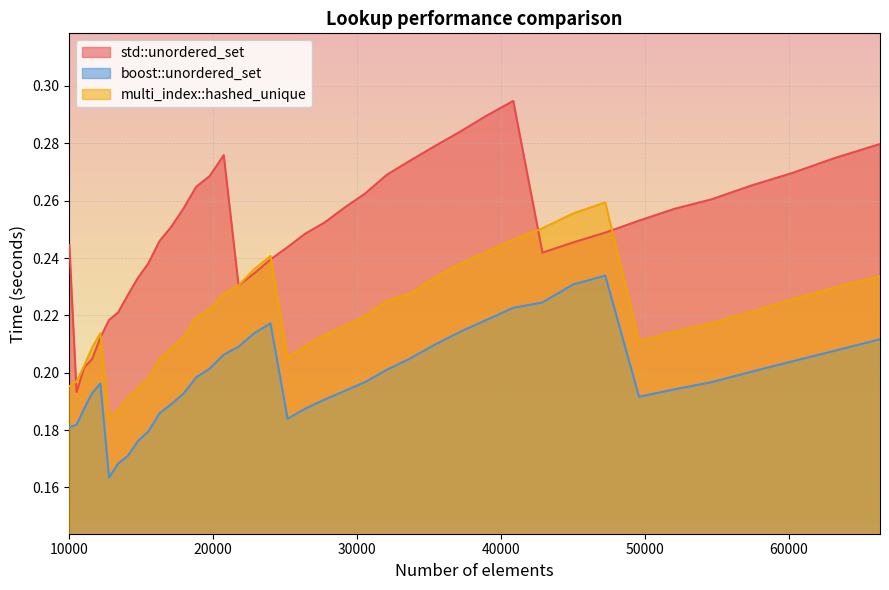

Reading right to left, extract all data points from this chart.

std::unordered_set: 66358=0.3	63216=0.3	60223=0.3	57372=0.3	54656=0.3	52069=0.3	49605=0.3	47258=0.2	45022=0.2	42892=0.2	40863=0.3	38930=0.3	37089=0.3	35335=0.3	33664=0.3	32072=0.3	30555=0.3	29110=0.3	27733=0.3	26421=0.2	25171=0.2	23980=0.2	22845=0.2	21764=0.2	20734=0.3	19753=0.3	18818=0.3	17927=0.3	17078=0.3	16269=0.2	15498=0.2	14763=0.2	14063=0.2	13396=0.2	12760=0.2	12154=0.2	11576=0.2	11025=0.2	10500=0.2	10000=0.2
boost::unordered_set: 66358=0.2	63216=0.2	60223=0.2	57372=0.2	54656=0.2	52069=0.2	49605=0.2	47258=0.2	45022=0.2	42892=0.2	40863=0.2	38930=0.2	37089=0.2	35335=0.2	33664=0.2	32072=0.2	30555=0.2	29110=0.2	27733=0.2	26421=0.2	25171=0.2	23980=0.2	22845=0.2	21764=0.2	20734=0.2	19753=0.2	18818=0.2	17927=0.2	17078=0.2	16269=0.2	15498=0.2	14763=0.2	14063=0.2	13396=0.2	12760=0.2	12154=0.2	11576=0.2	11025=0.2	10500=0.2	10000=0.2
multi_index::hashed_unique: 66358=0.2	63216=0.2	60223=0.2	57372=0.2	54656=0.2	52069=0.2	49605=0.2	47258=0.3	45022=0.3	42892=0.3	40863=0.2	38930=0.2	37089=0.2	35335=0.2	33664=0.2	32072=0.2	30555=0.2	29110=0.2	27733=0.2	26421=0.2	25171=0.2	23980=0.2	22845=0.2	21764=0.2	20734=0.2	19753=0.2	18818=0.2	17927=0.2	17078=0.2	16269=0.2	15498=0.2	14763=0.2	14063=0.2	13396=0.2	12760=0.2	12154=0.2	11576=0.2	11025=0.2	10500=0.2	10000=0.2